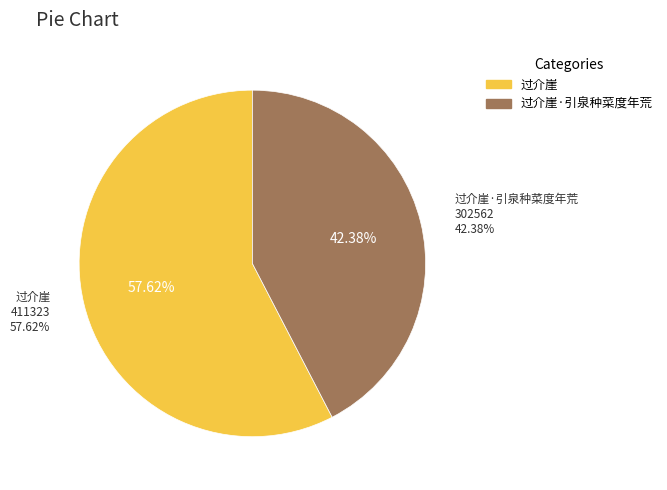

To the nearest percent, what is the combined percentage of 过介崖 and 过介崖·引泉种菜度年荒?

100%